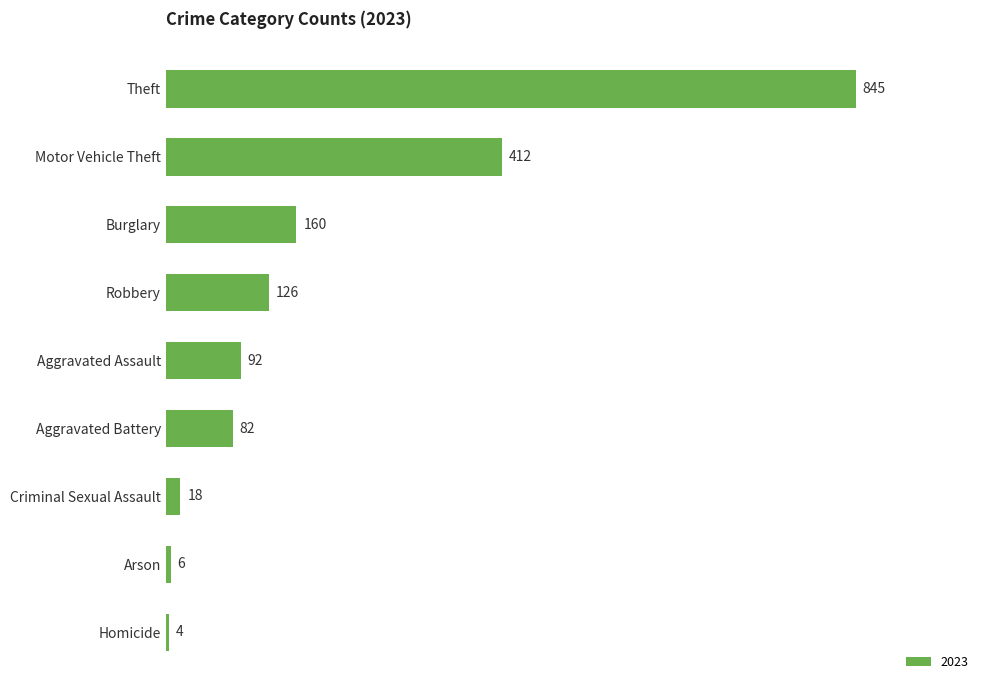

Is it true that the value at Criminal Sexual Assault is 18?

True